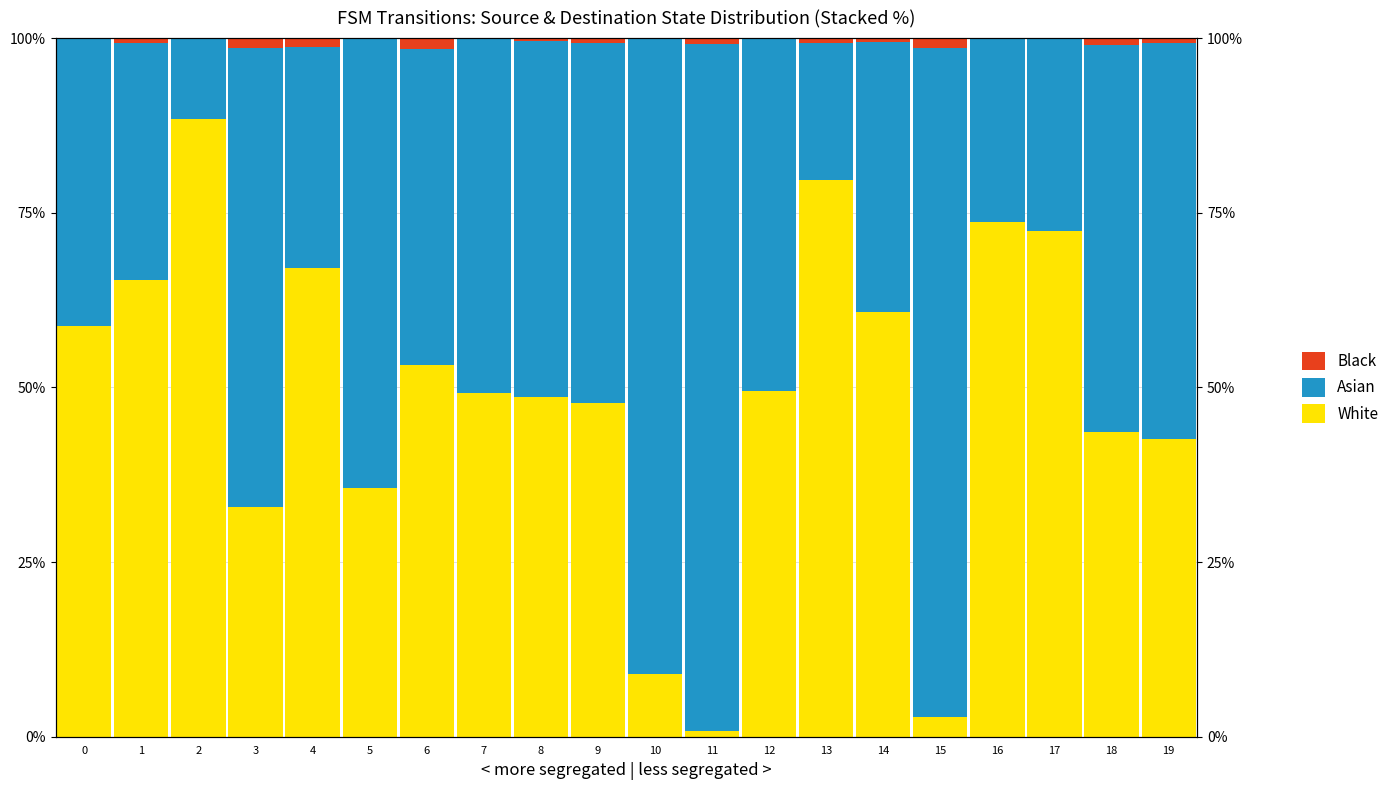

Which category has the highest value in the Black series?

6